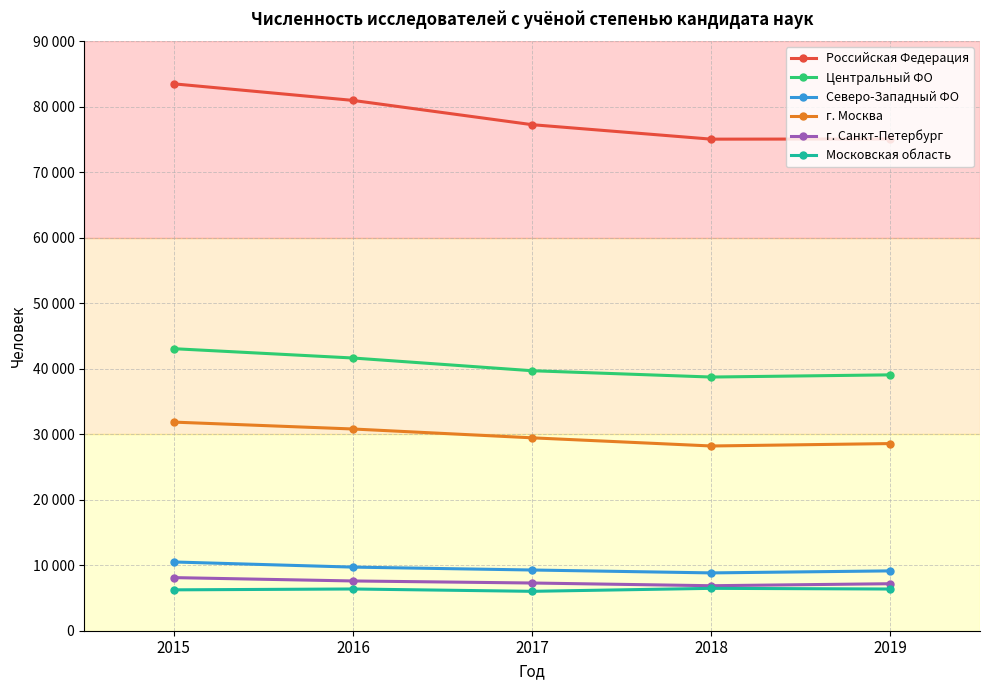

How many series are shown in this chart?

6